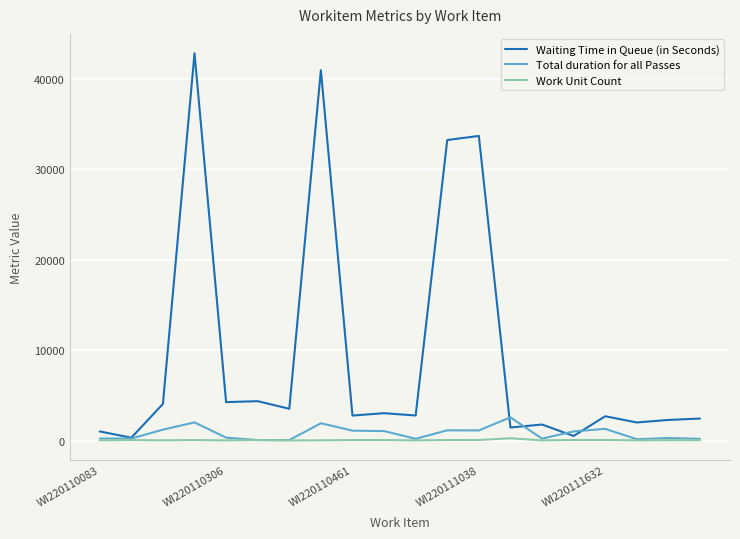

List the series in order of their peak value, highest first.

Waiting Time in Queue (in Seconds), Total duration for all Passes, Work Unit Count